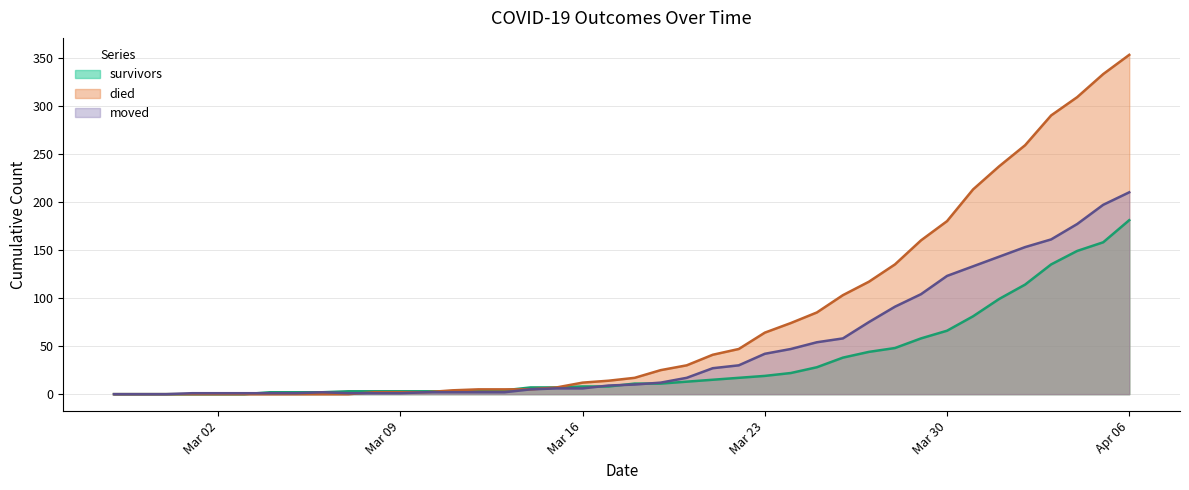

At which category is the sum across all series the highest?

Apr 06